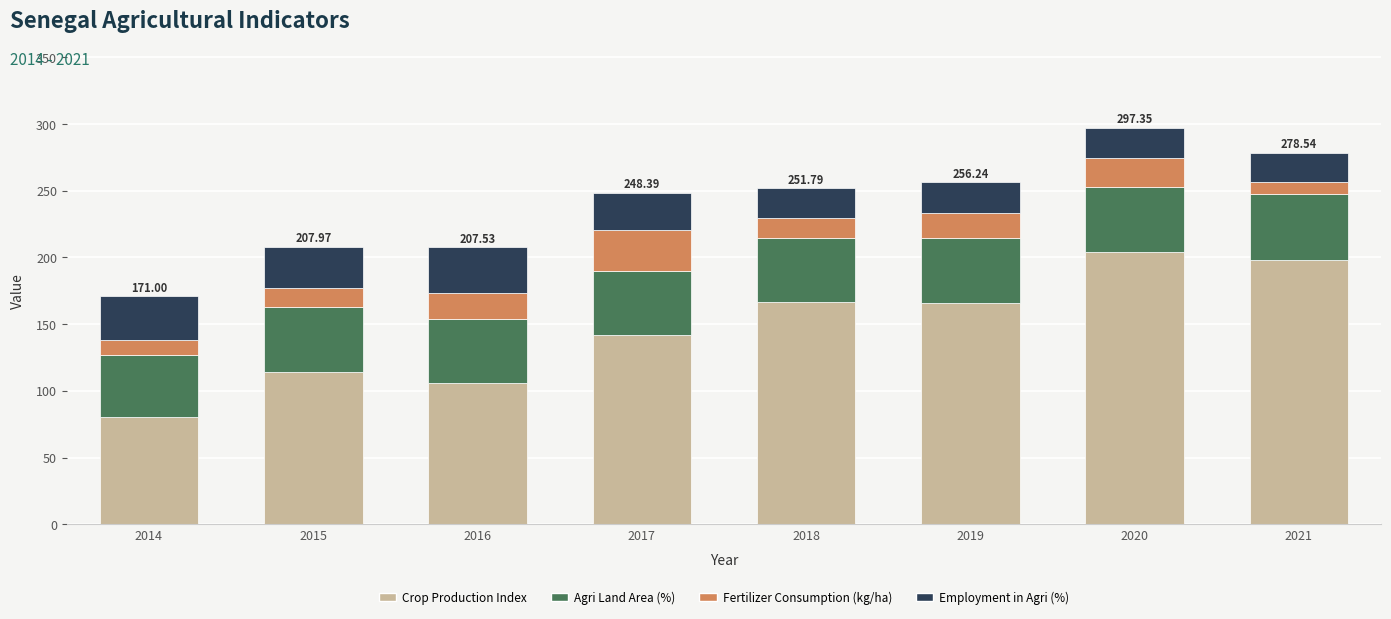

What is the total value across all series at 2019?

256.2